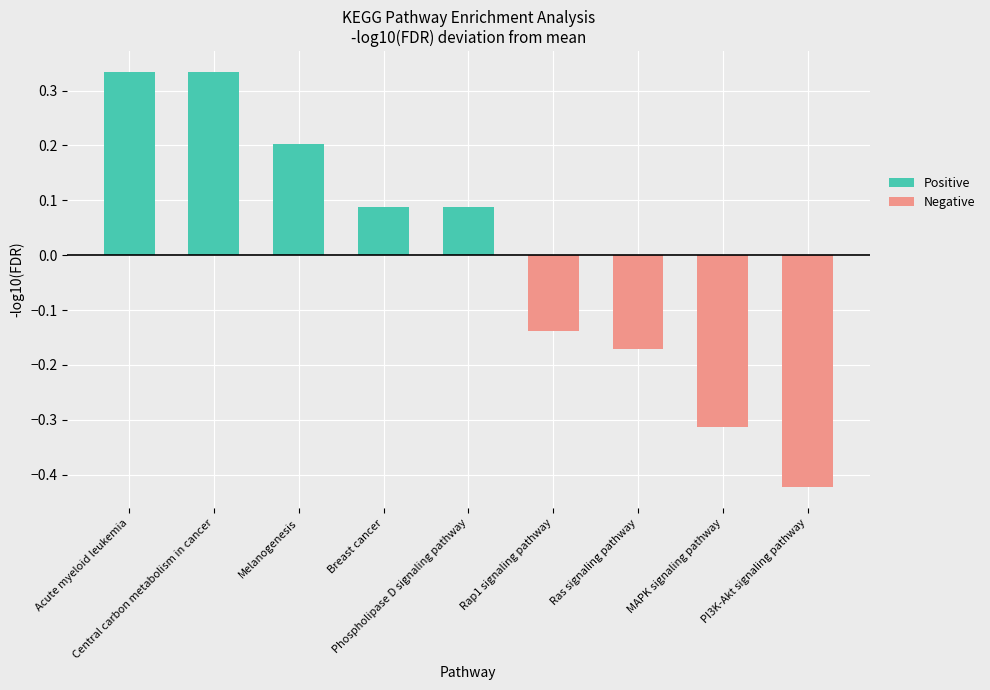

What is the label of the 3rd bar from the left?

Melanogenesis